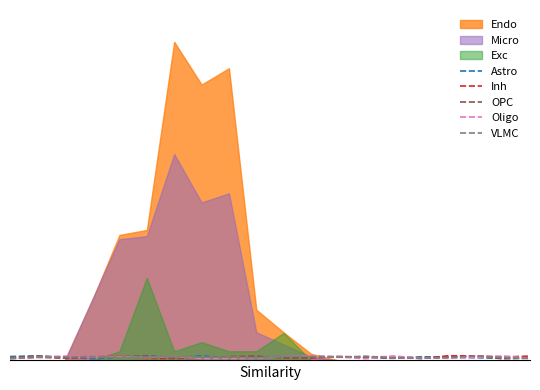

Rank the categories by OPC value from highest to lowest.

5, 1, 17, 9, 12, 4, 11, 16, 13, 8, 3, 7, 0, 15, 10, 6, 2, 19, 14, 18